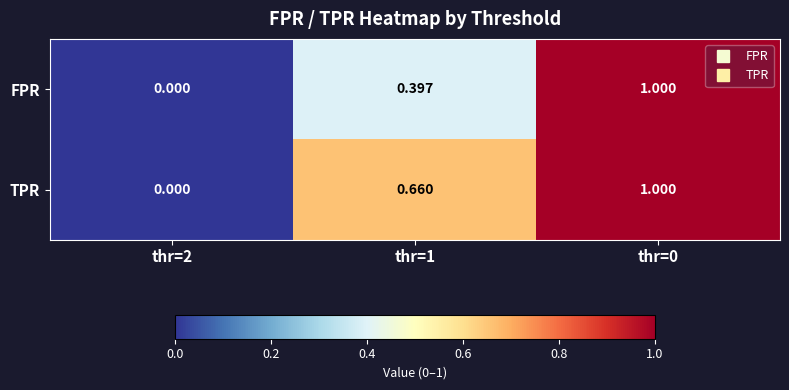

Which series changed the most between thr=1 and thr=0?

FPR